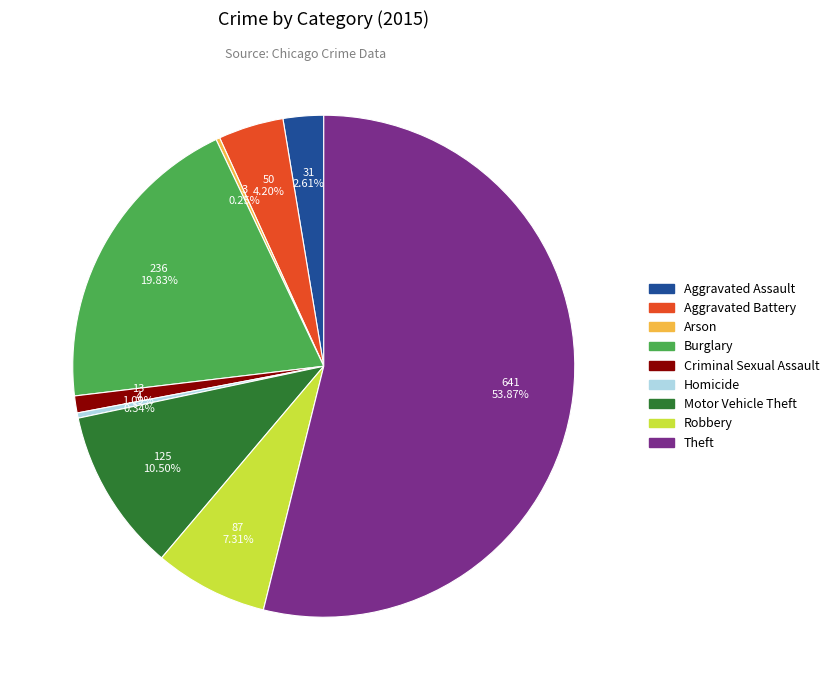

Which slice represents more than half of the pie?

Theft